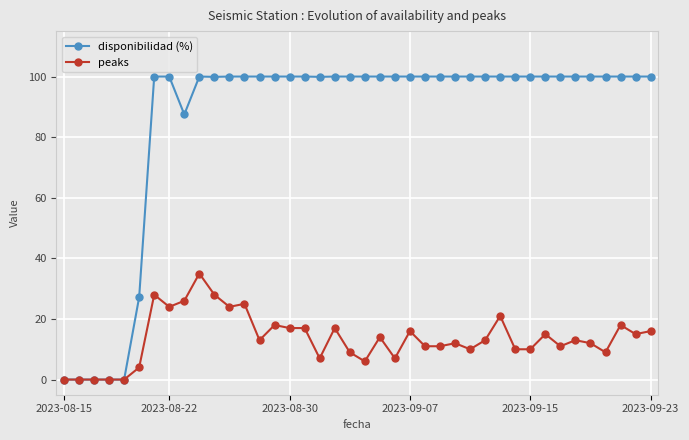

True or false: peaks has more than 0 interior local peaks.

True